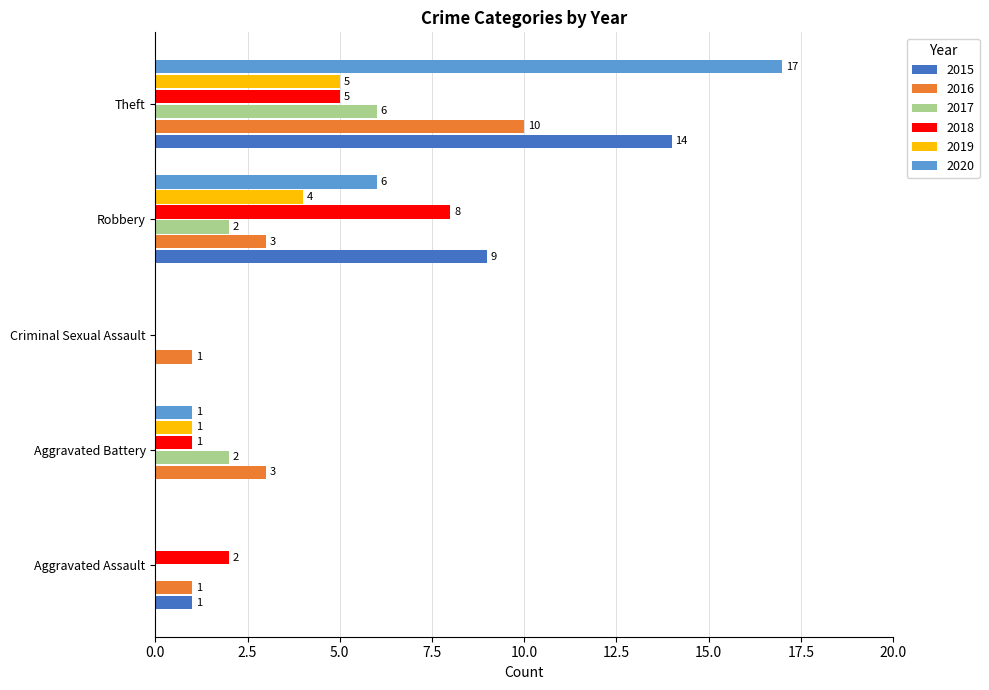

Is the value of 2020 at Theft greater than the value of 2016 at Theft?

Yes